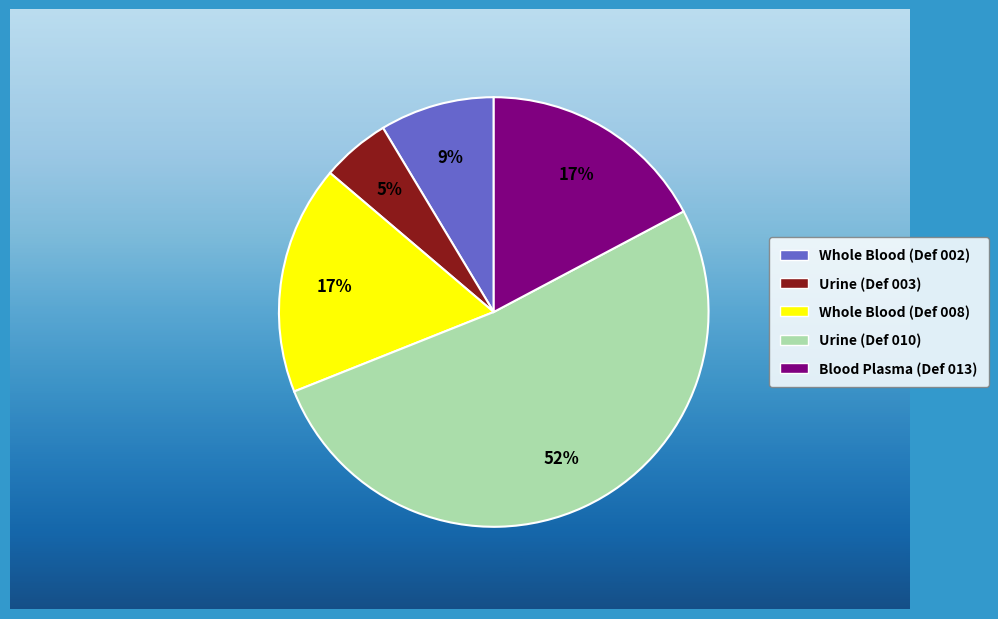

To the nearest percent, what is the combined percentage of Whole Blood (Def 008) and Whole Blood (Def 002)?

26%